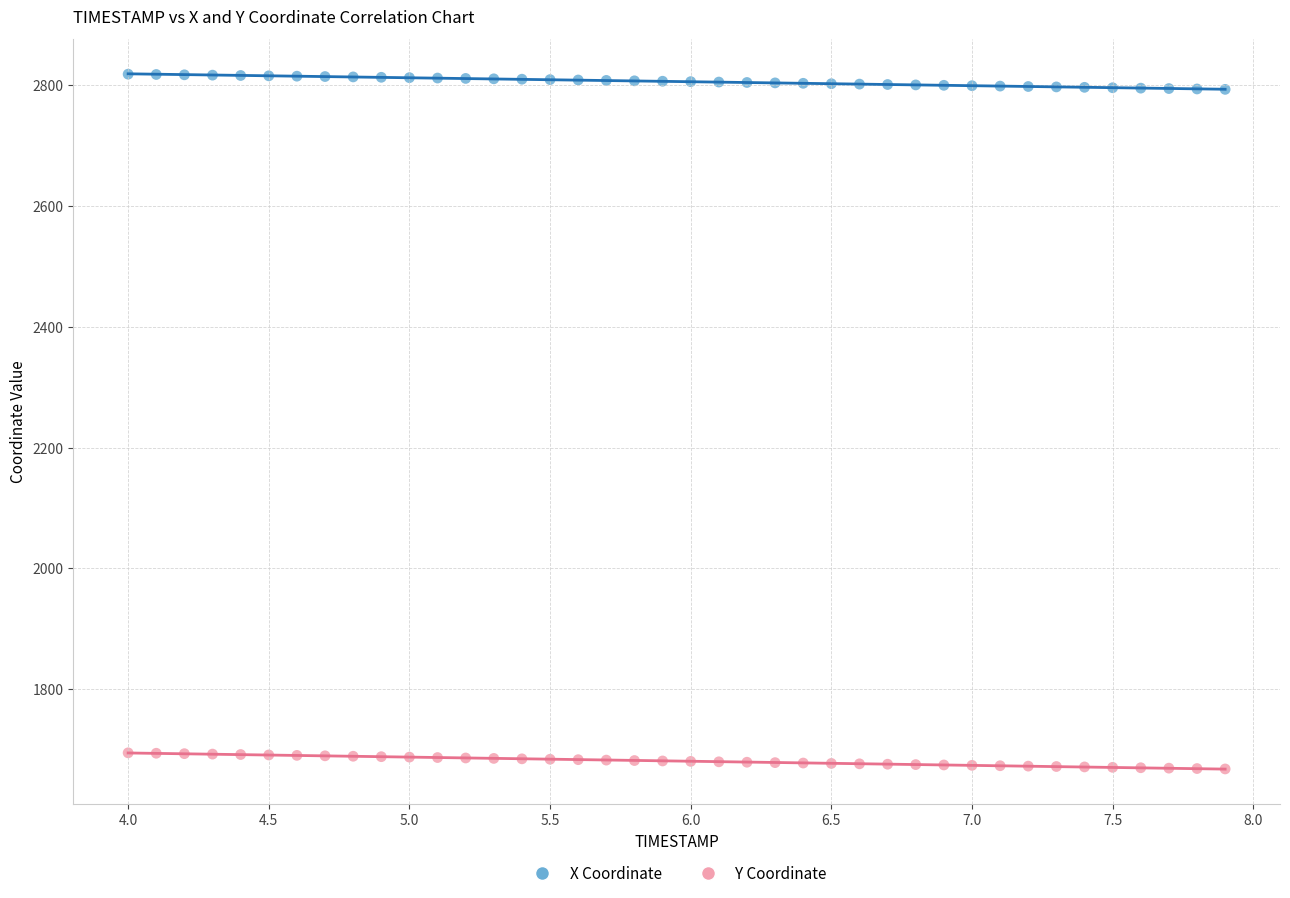

Which series reaches the maximum Y coordinate?

X Coordinate